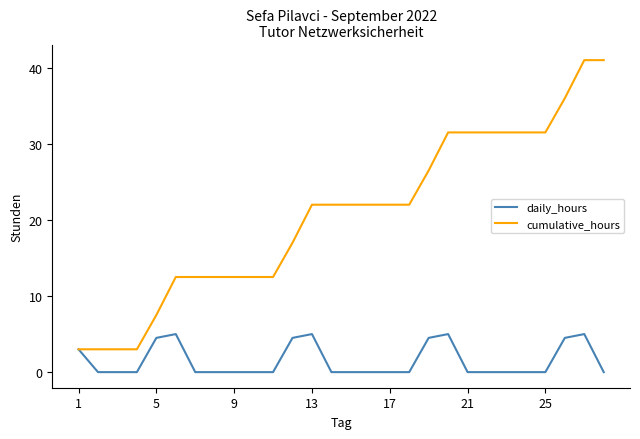

What is the highest value of the cumulative_hours series?

41.0